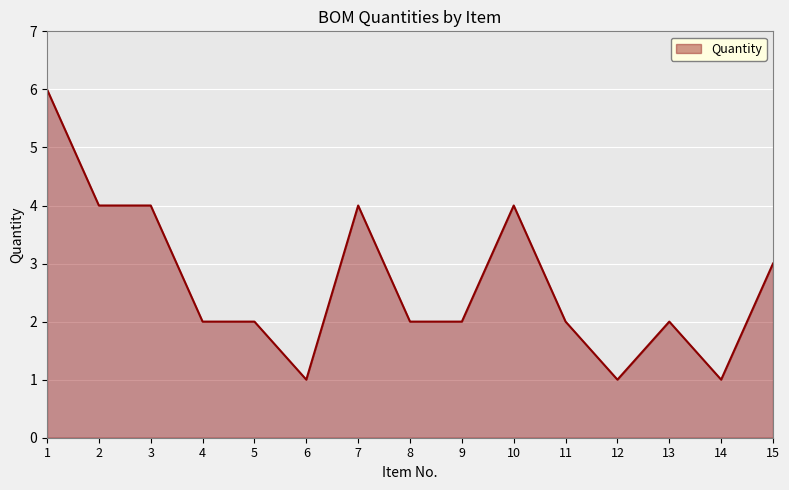

At which label is the value closest to 3?

15